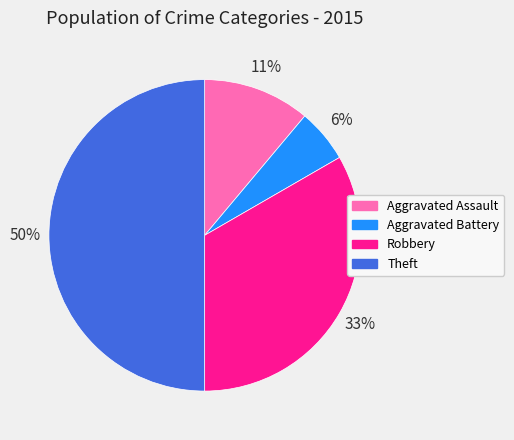

To the nearest percent, what percentage of the pie is Robbery?

33%